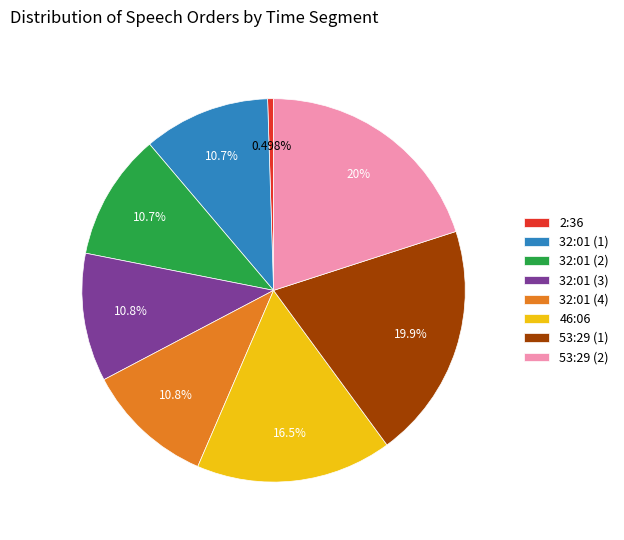

How many segments does this pie chart have?

8